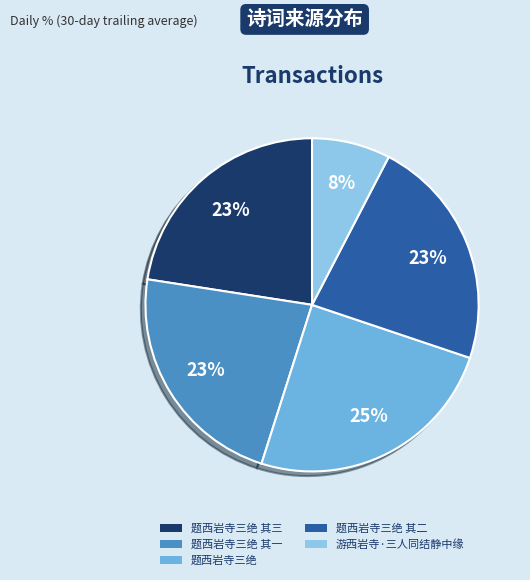

How many slices are in this pie chart?

5